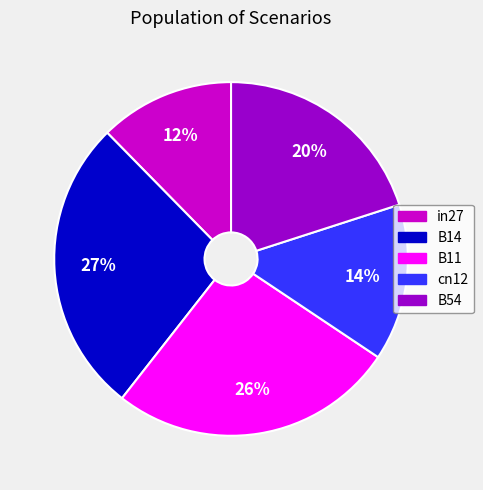

What percentage is the B11 slice, to the nearest percent?

26%